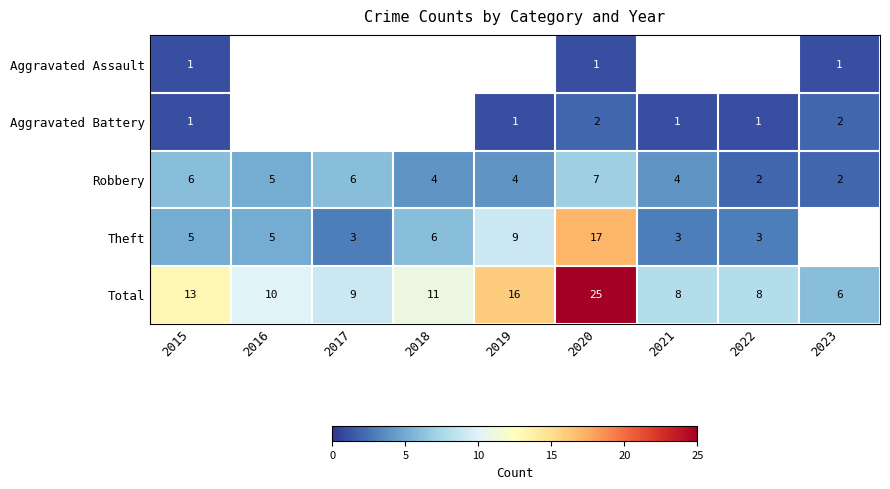

What is the difference between the maximum and minimum values in the Total series?

19